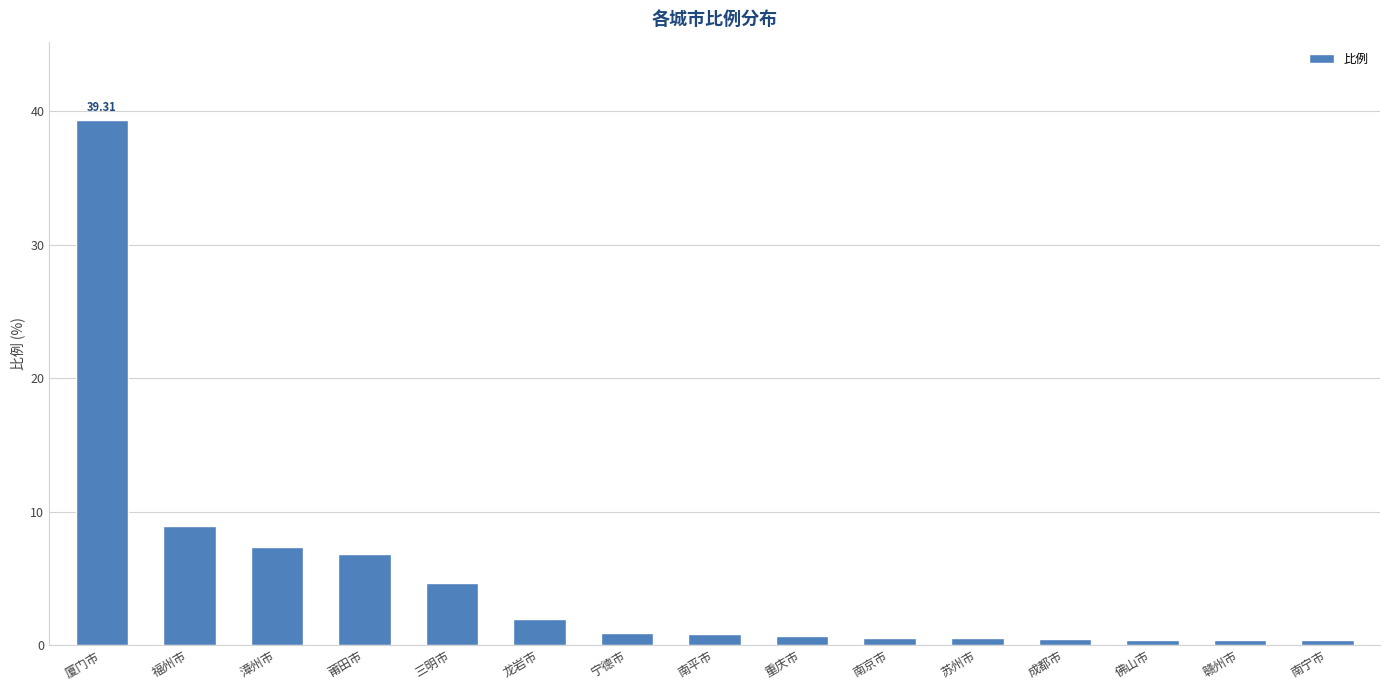

At which label is the value closest to 19?

福州市